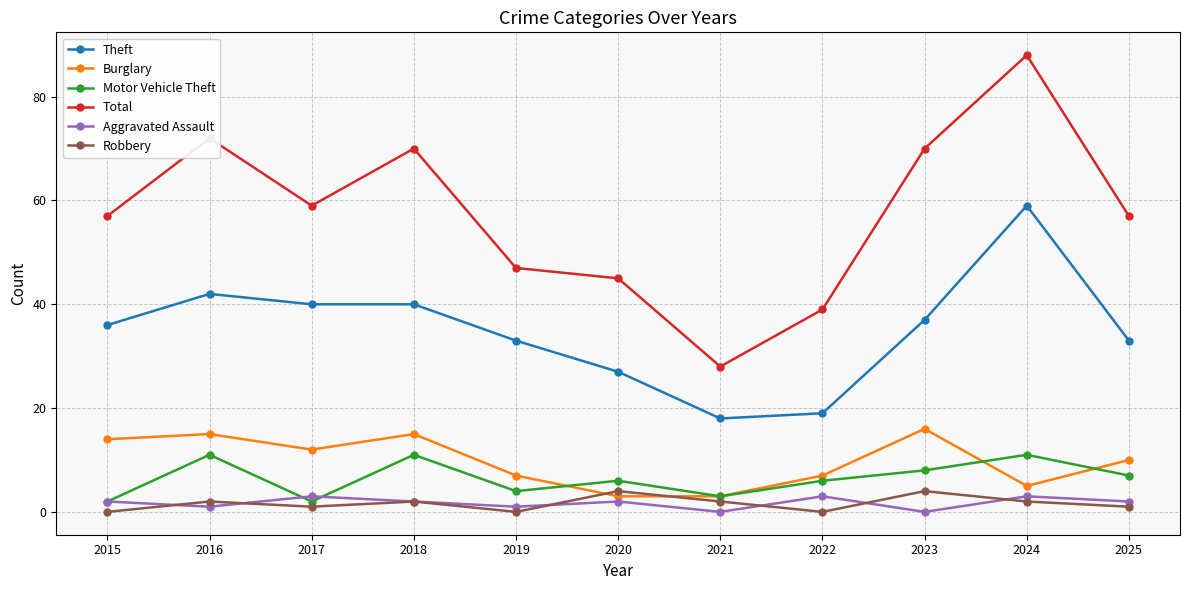

The value of Theft at 2020 is 44. True or false?

False